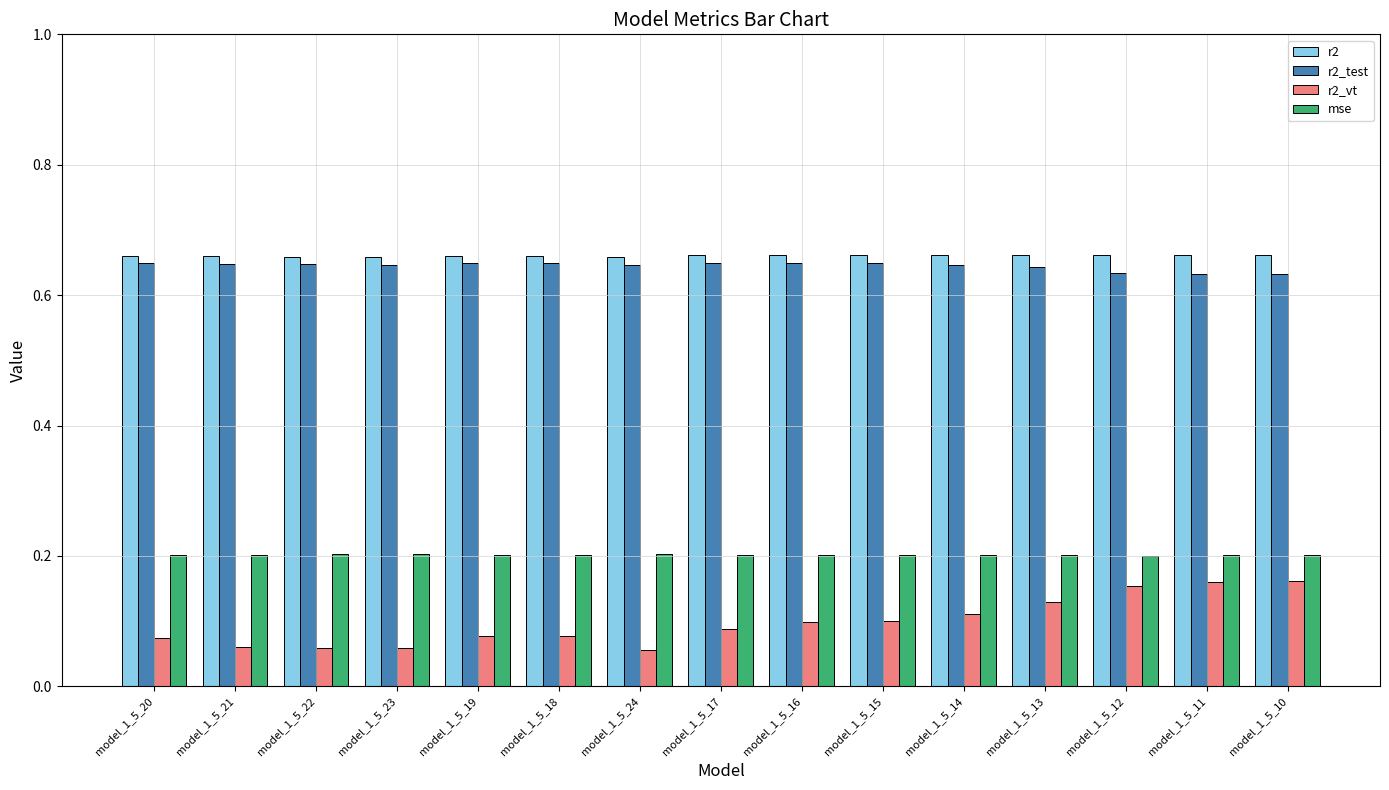

What is the sum of the mse values at model_1_5_23 and model_1_5_13?

0.4